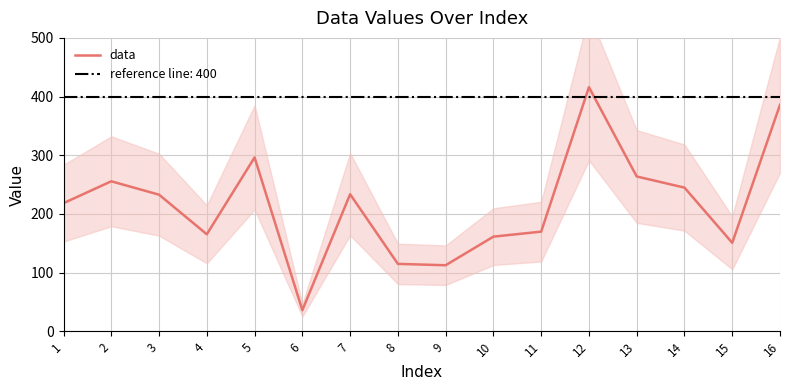

Reading right to left, list all the values displayed in this chart.

16=386.0	15=150.6	14=244.7	13=263.7	12=416.0	11=169.7	10=161.1	9=112.4	8=114.7	7=233.4	6=35.8	5=296.2	4=165.2	3=232.7	2=255.5	1=218.2